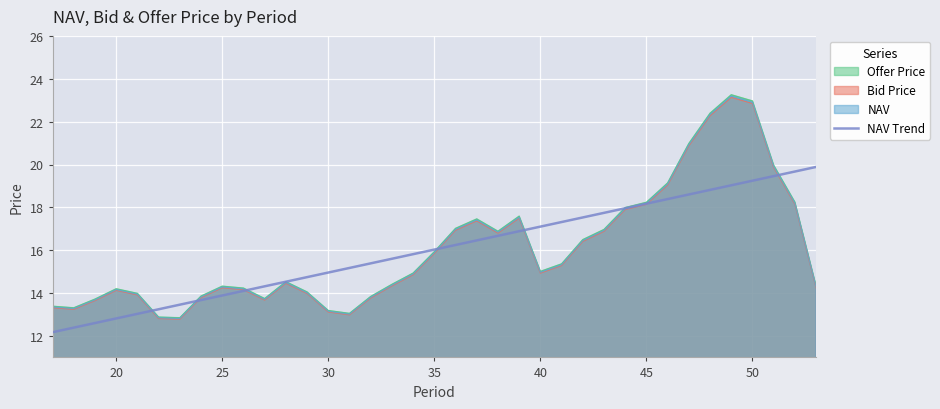

The value of NAV Trend at 30 is 3.2. True or false?

False